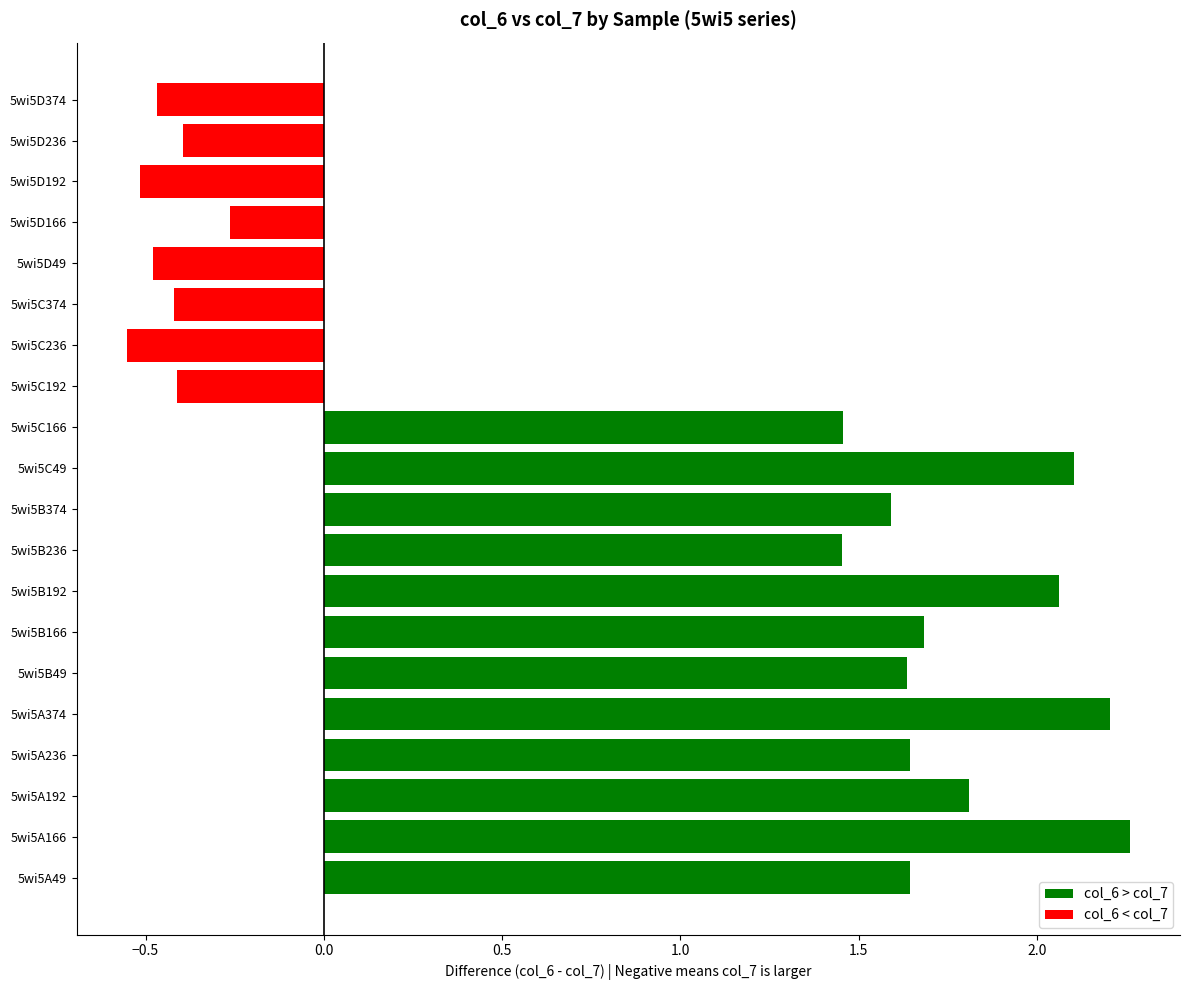

Is it true that col_6 equals 8.1 at 5wi5D166?

True